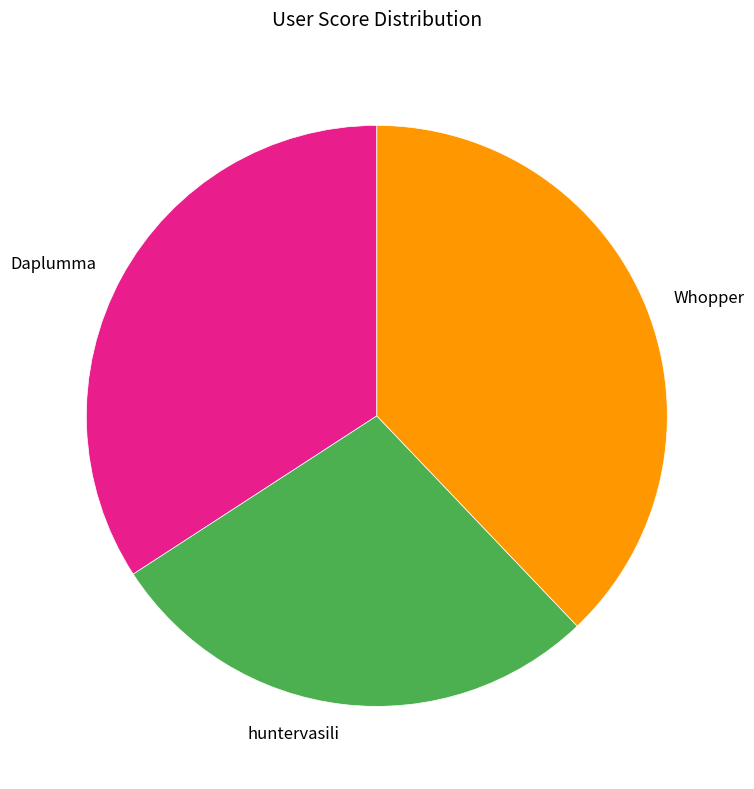

Is there a majority slice in this chart?

No